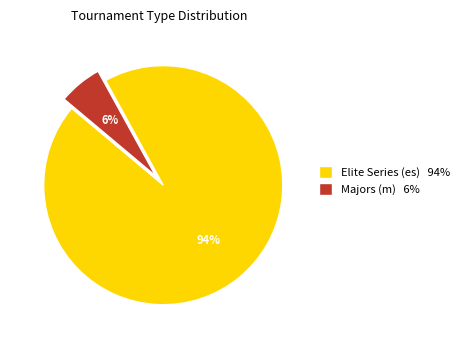

To the nearest percent, what percentage of the pie is Elite Series (es) 94%?

94%